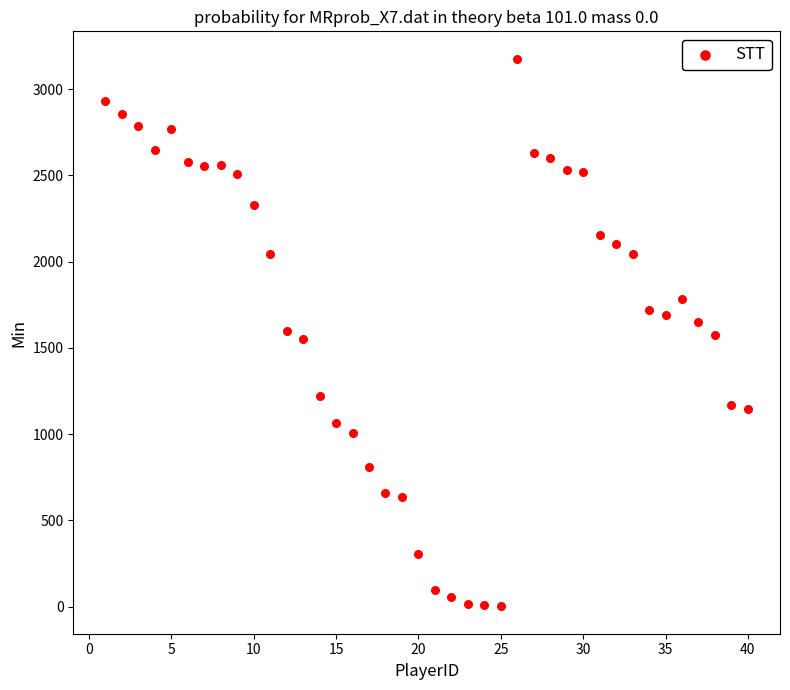

What is the range of Y values (max minus min)?

3176